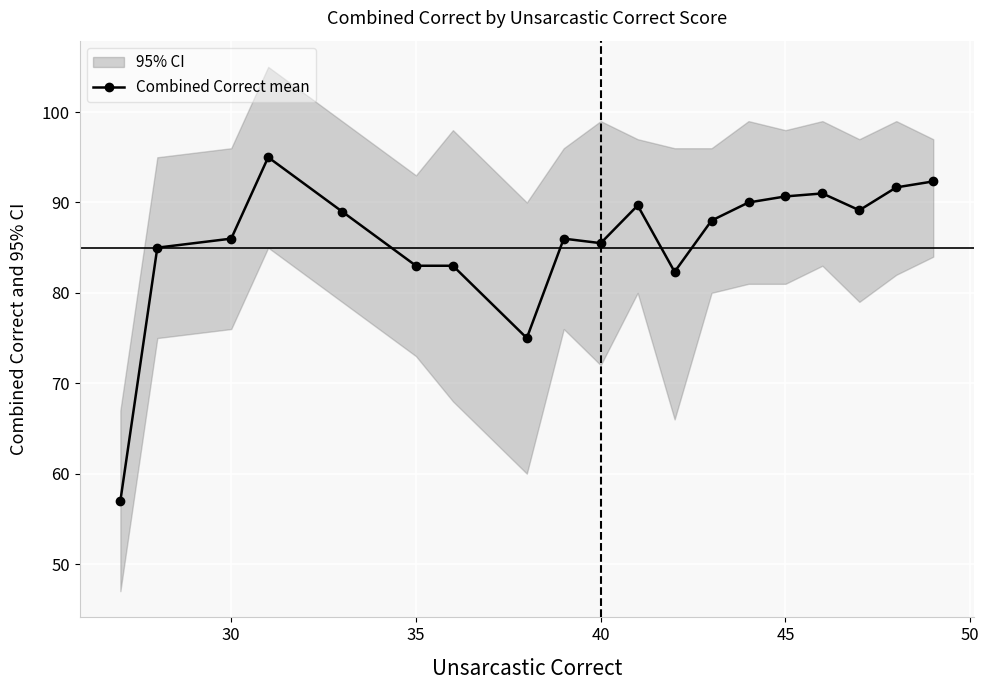

What is the maximum value for Combined Correct mean?

95.0